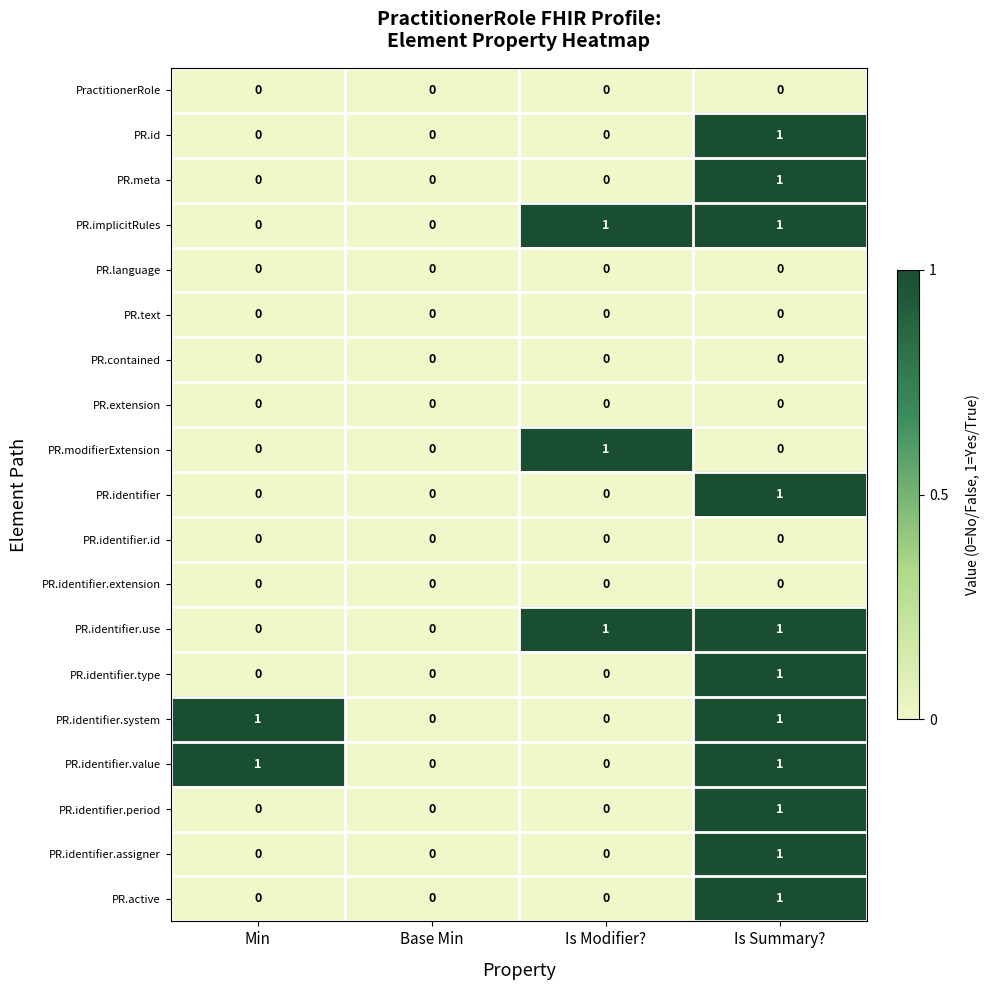

True or false: PR.identifier.extension has a value of 0 at Is Modifier?.

True